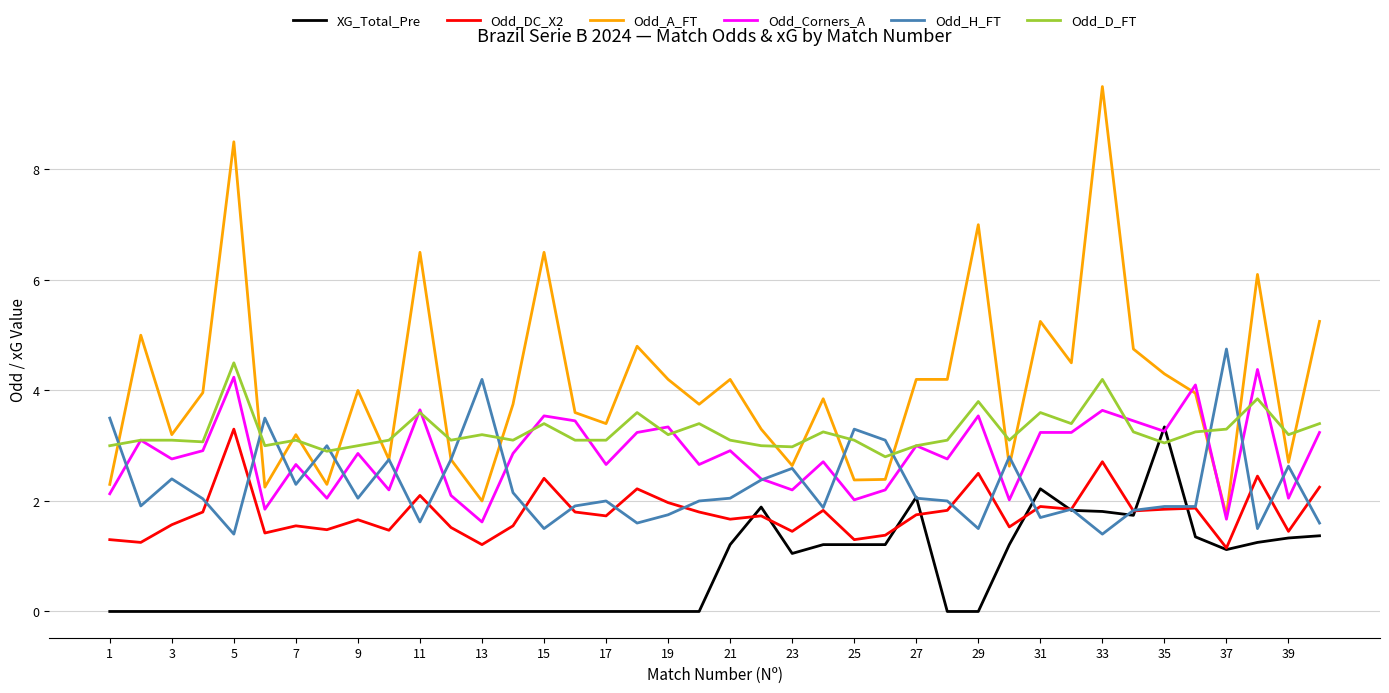

What is the greatest value displayed?

9.5